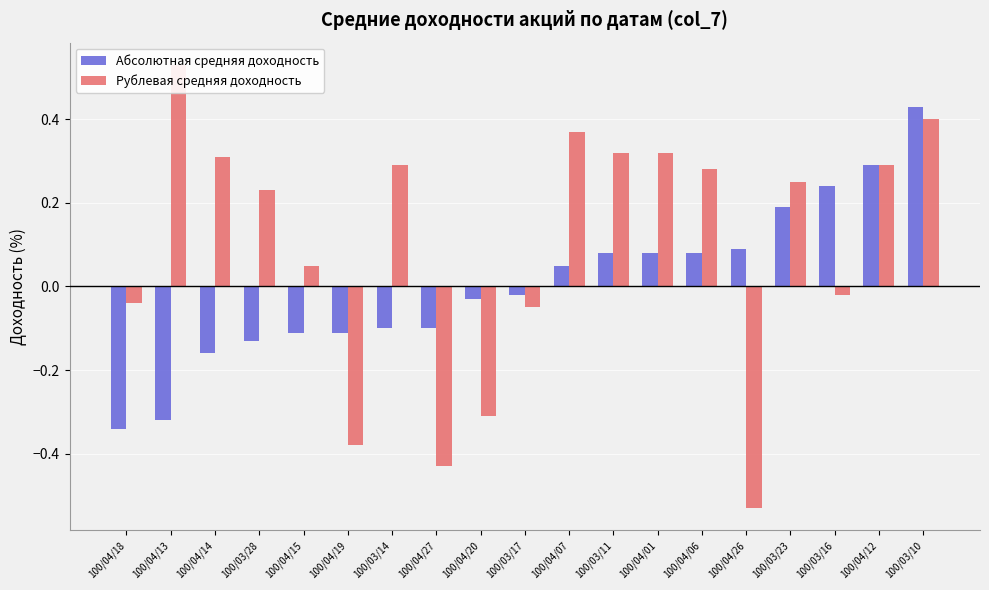

Count the number of data series in this chart.

2